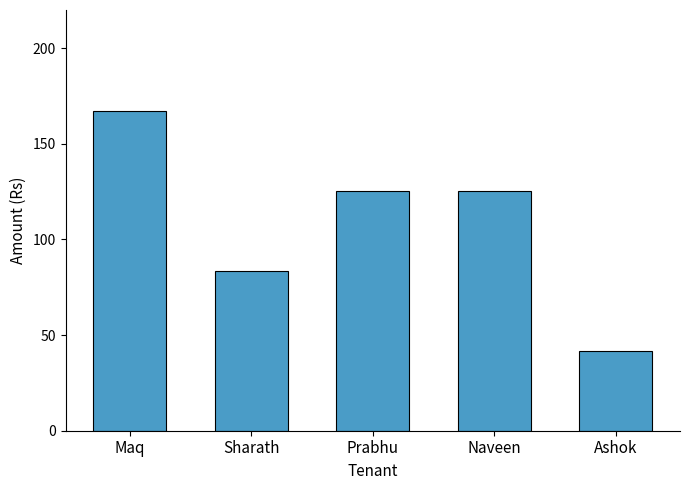

What is the greatest value displayed?

167.4